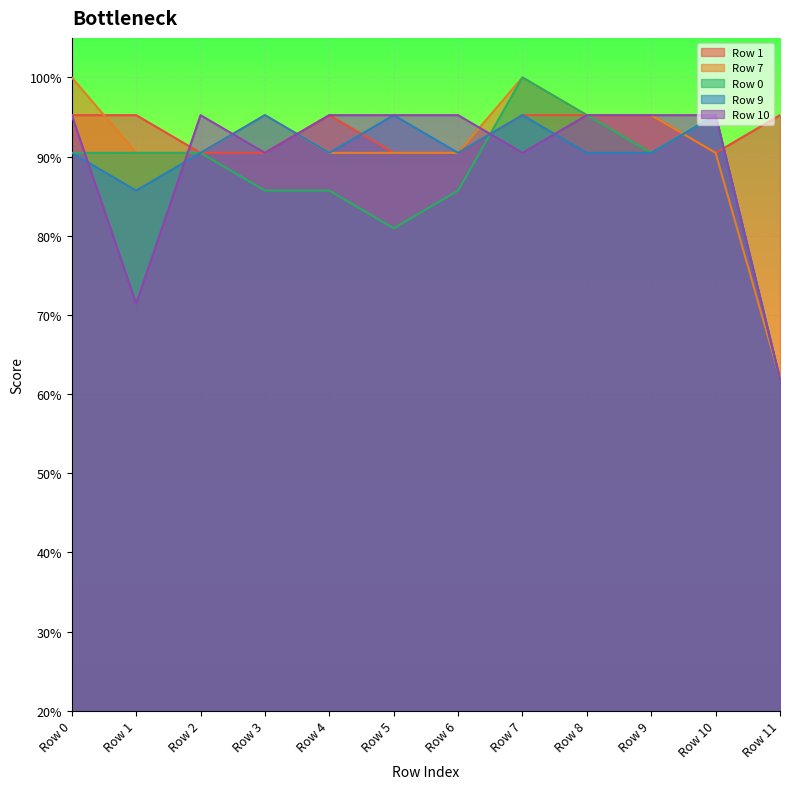

True or false: Row 7 and Row 1 intersect in this chart.

True